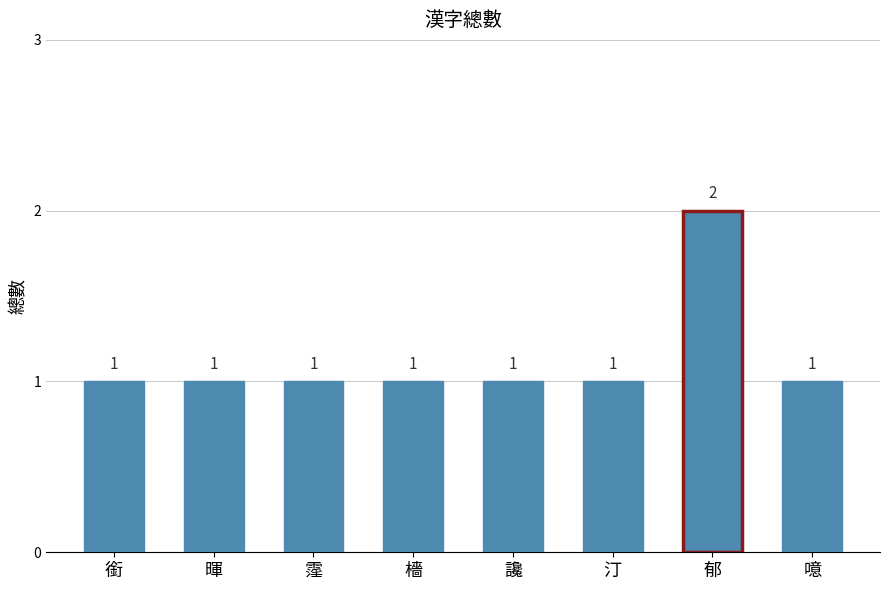

Approximately how many times larger is the value at 暉 compared to 讒?

1.0